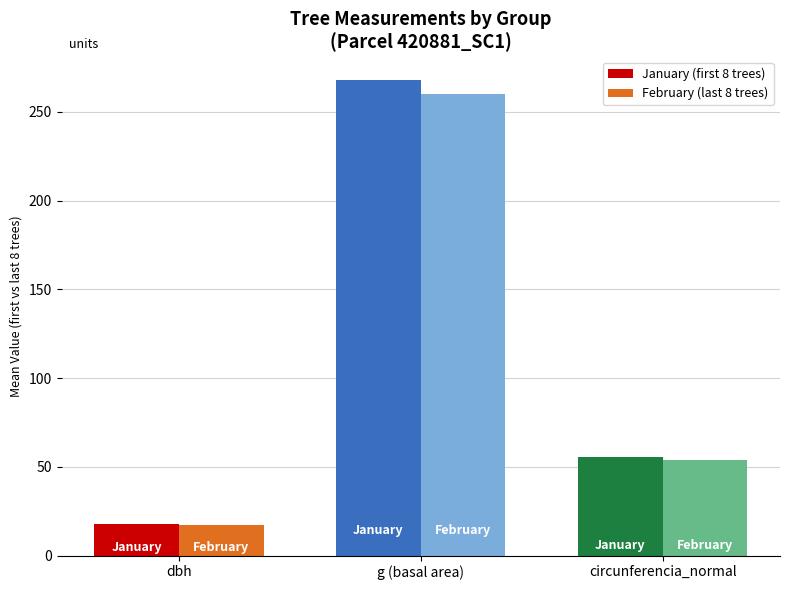

List the series in order of their peak value, highest first.

January (first 8 trees), February (last 8 trees)